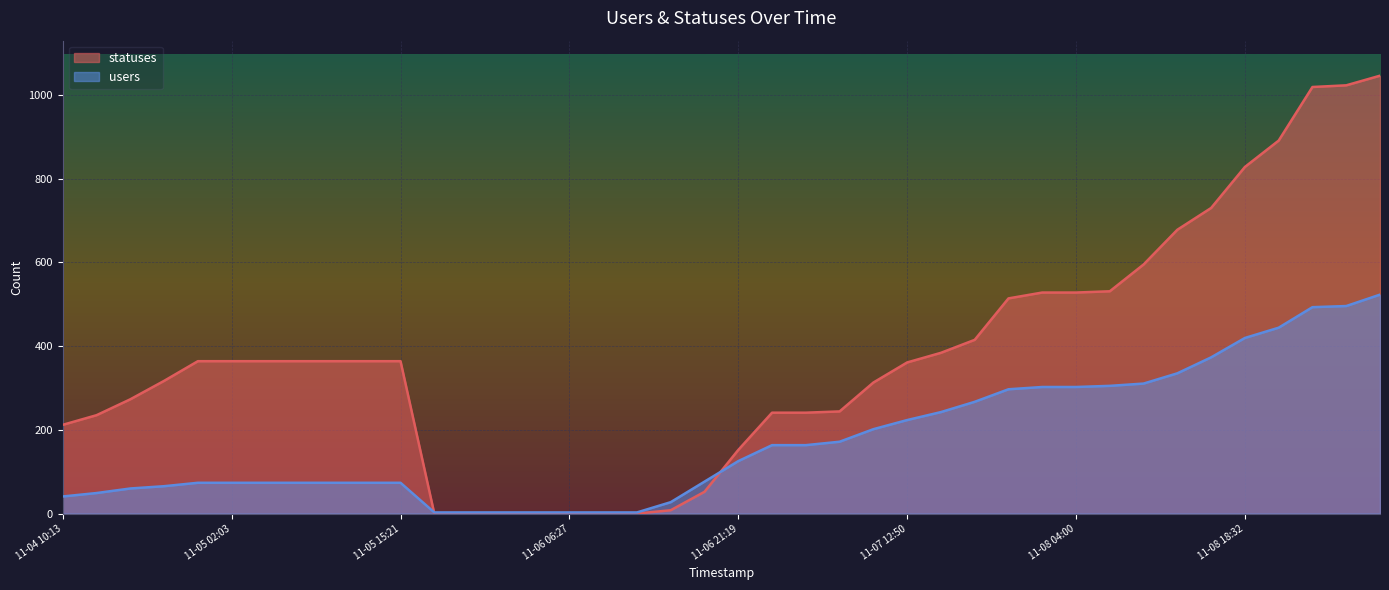

Which series has the widest spread of values?

statuses